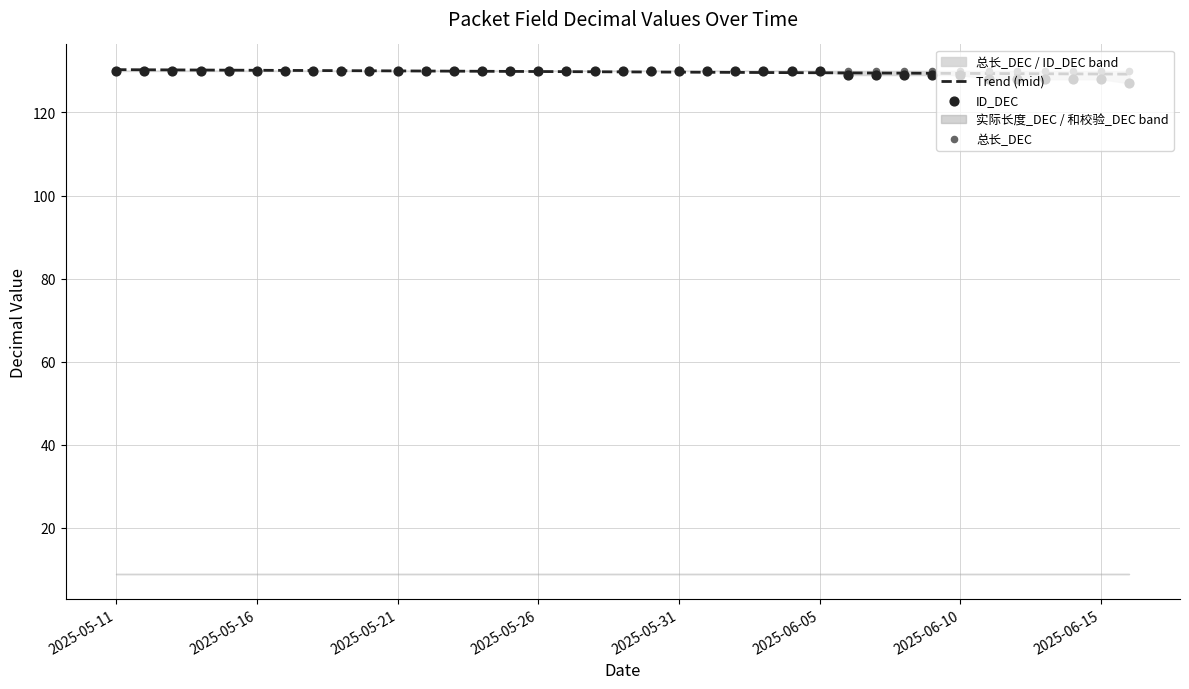

What is the minimum value for Trend (mid)?

129.2